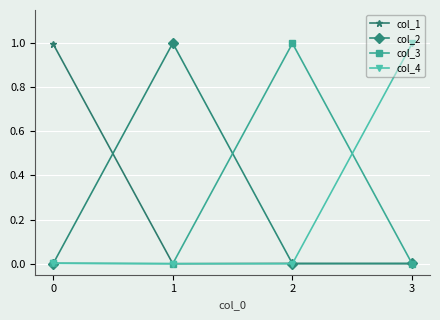

How many interior local valleys does the col_4 series have?

1